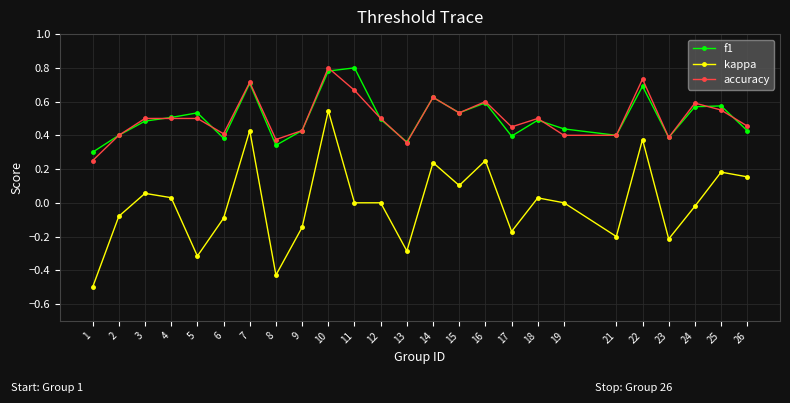

True or false: kappa and accuracy cross at least once.

False